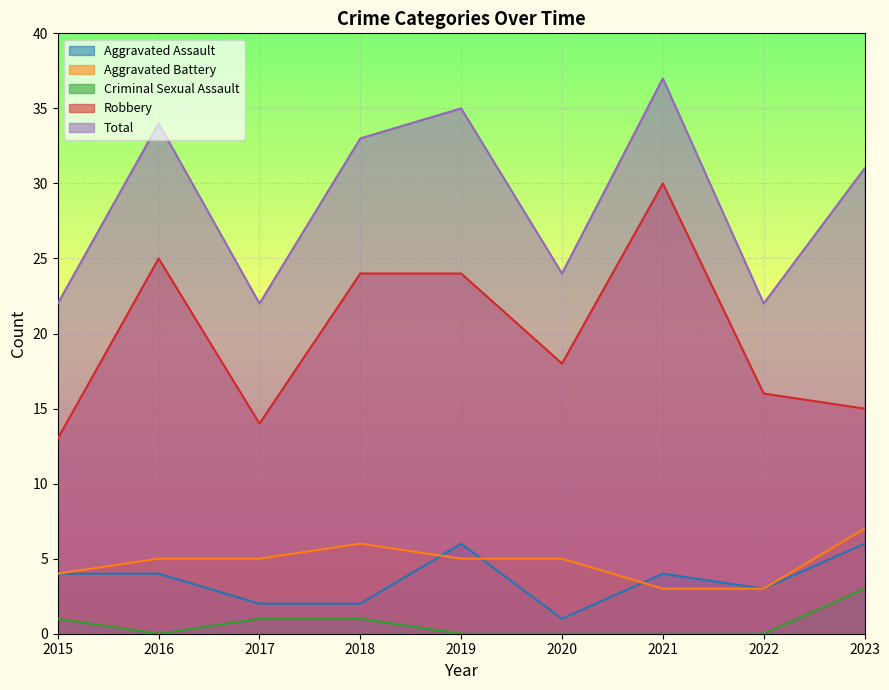

How many interior local valleys does the Criminal Sexual Assault series have?

1